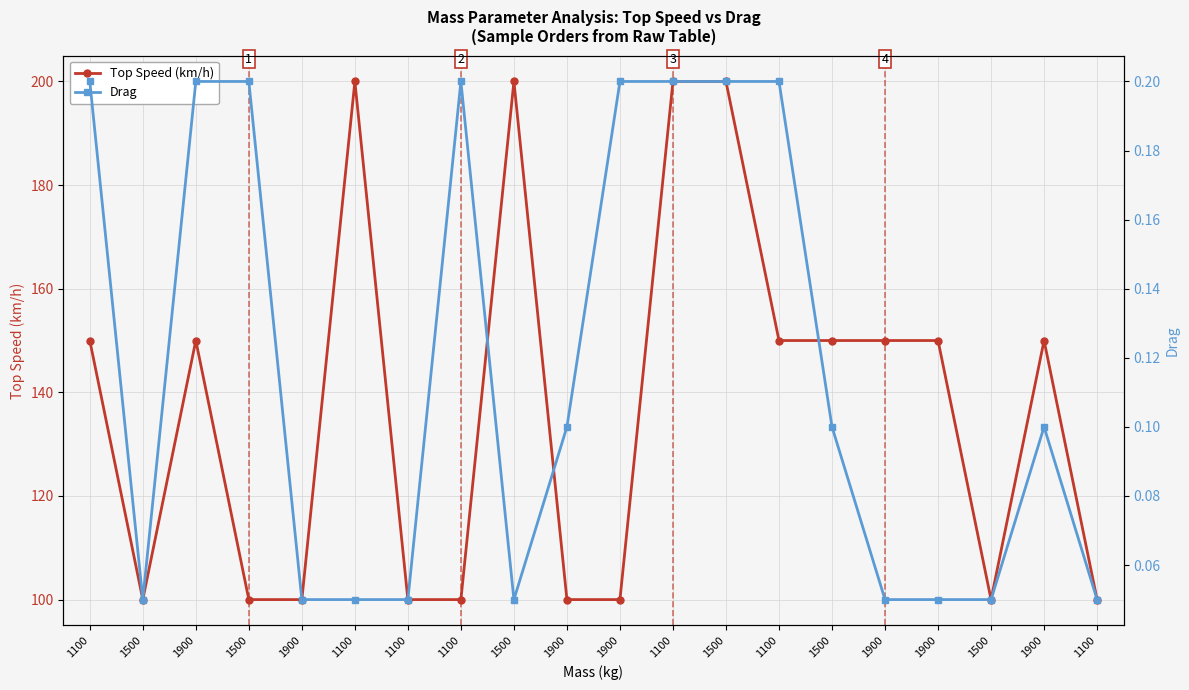

How many interior local peaks does the Top Speed (km/h) series have?

4